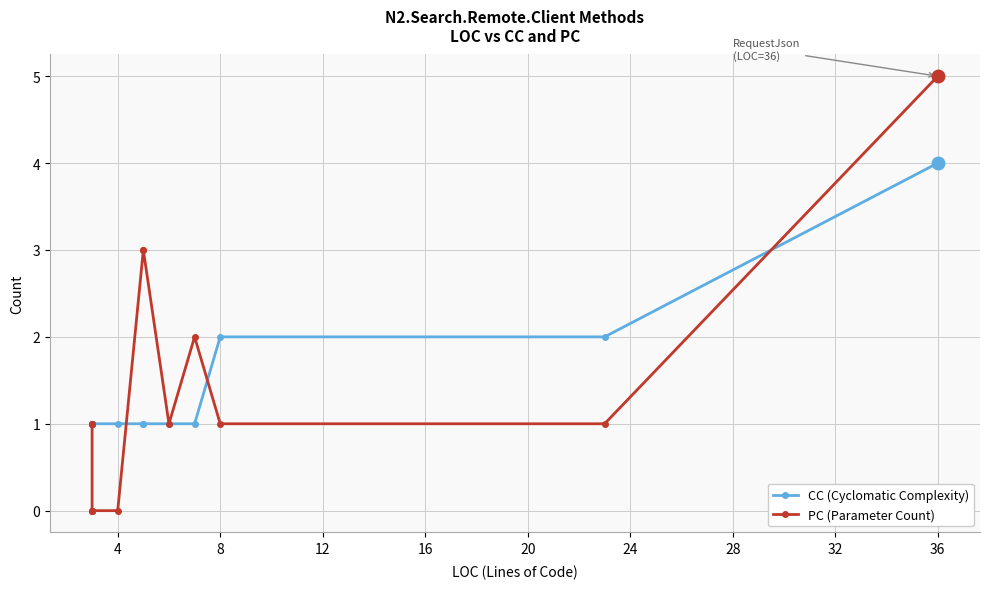

The CC (Cyclomatic Complexity) series shows 0 at 32. True or false?

False